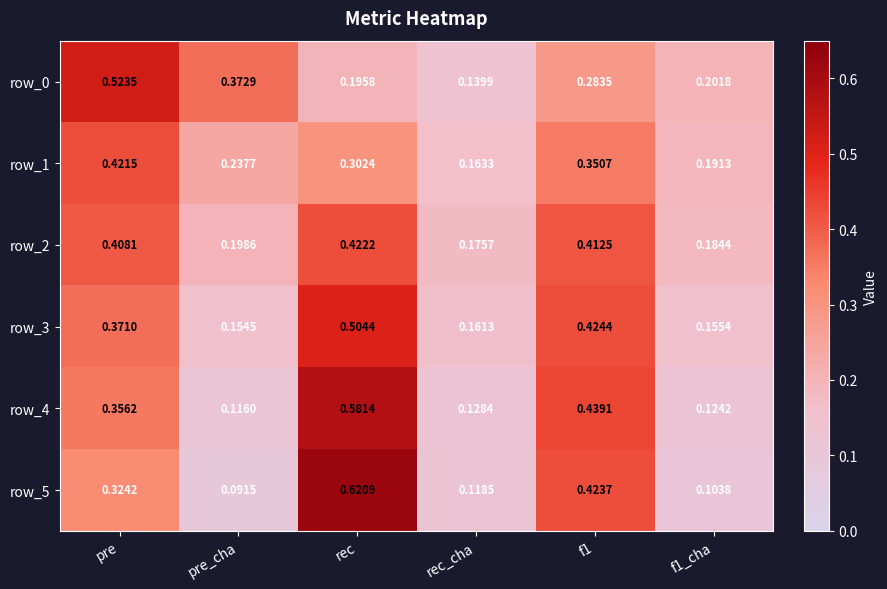

Is the value of row_3 at f1 greater than the value of row_1 at rec?

Yes